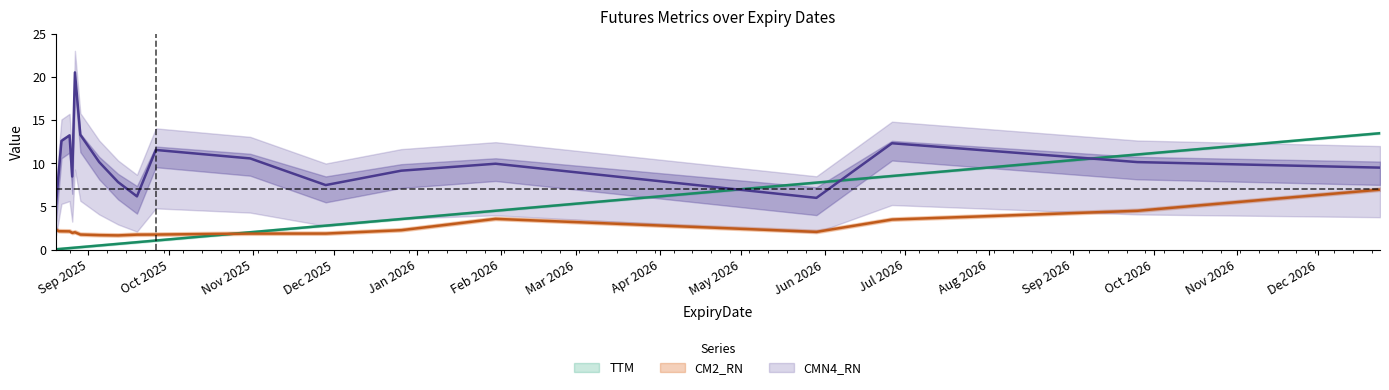

What is the difference between the maximum and minimum values in the CM2_RN series?

5.3